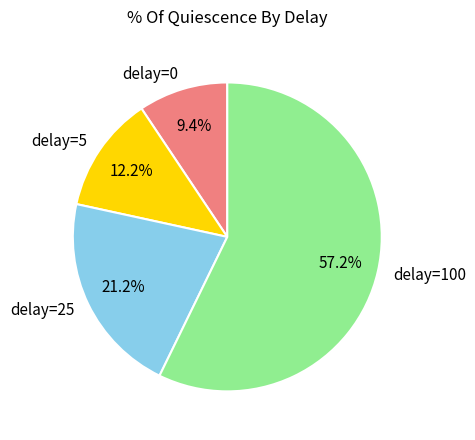

The delay=0 slice represents 2% of the pie. True or false?

False